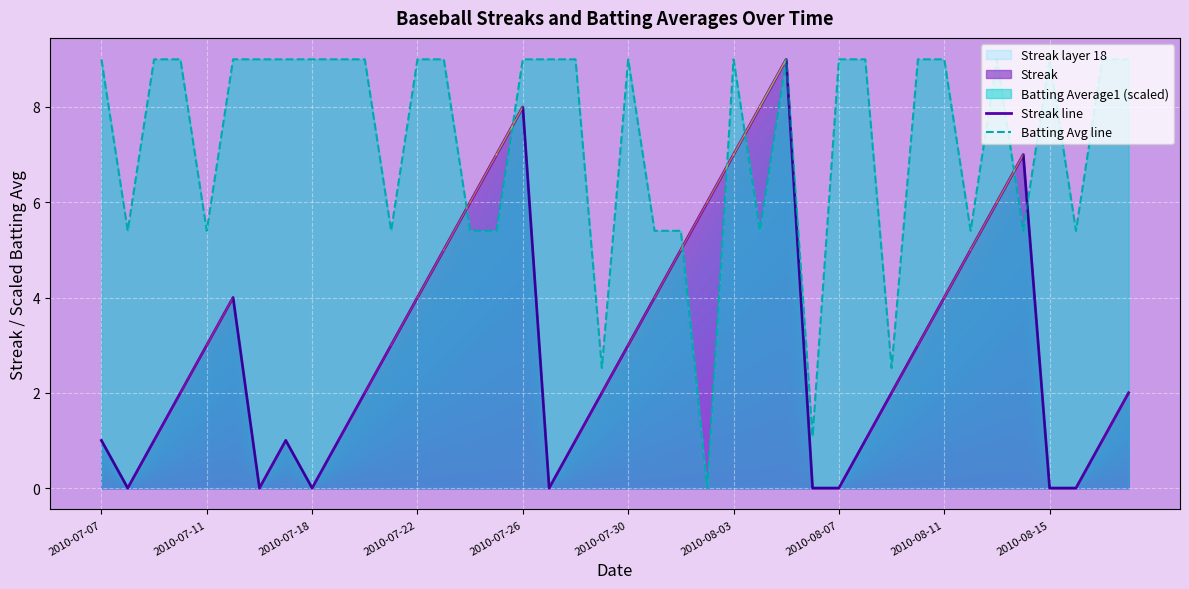

Rank the series by their maximum value, from lowest to highest.

Streak line, Batting Avg line